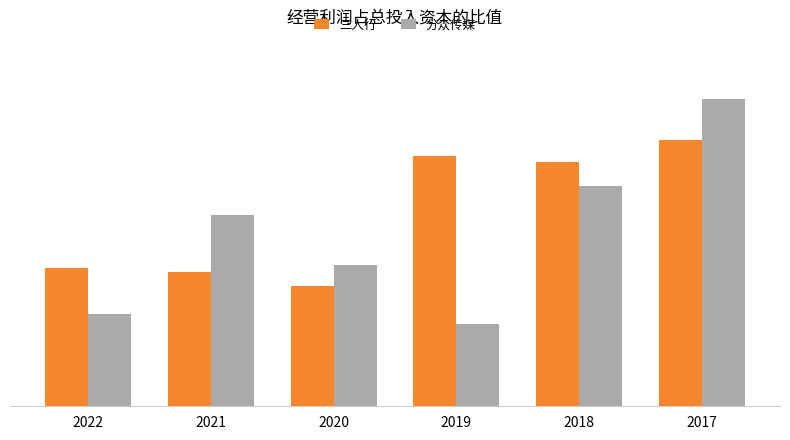

Which series has the largest range (max minus min)?

分众传媒